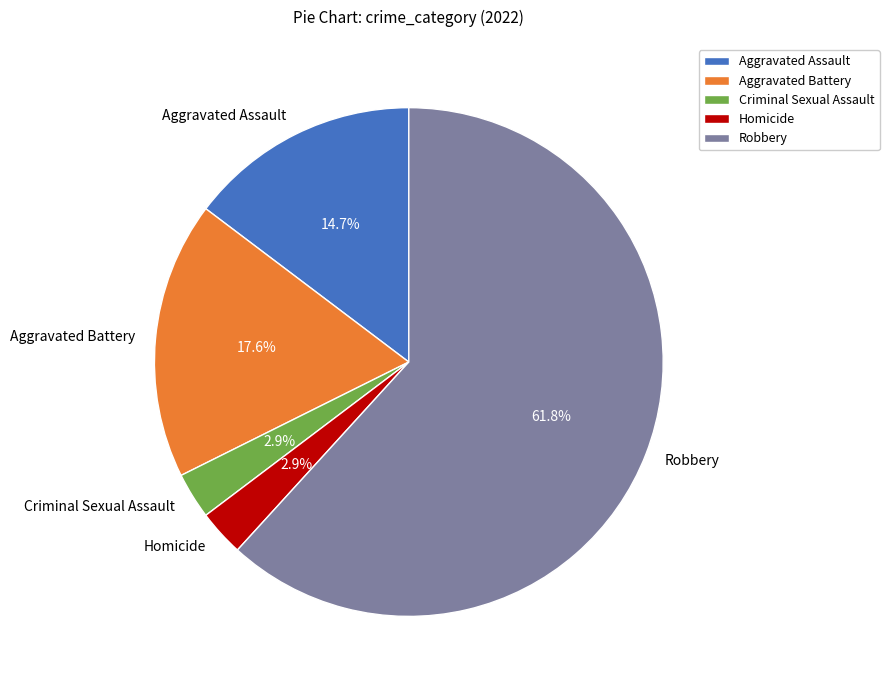

The Robbery slice represents 77% of the pie. True or false?

False